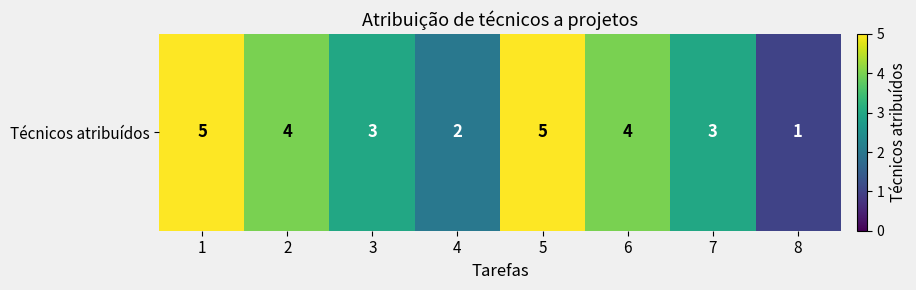

What is the difference between the maximum and second lowest values?

3